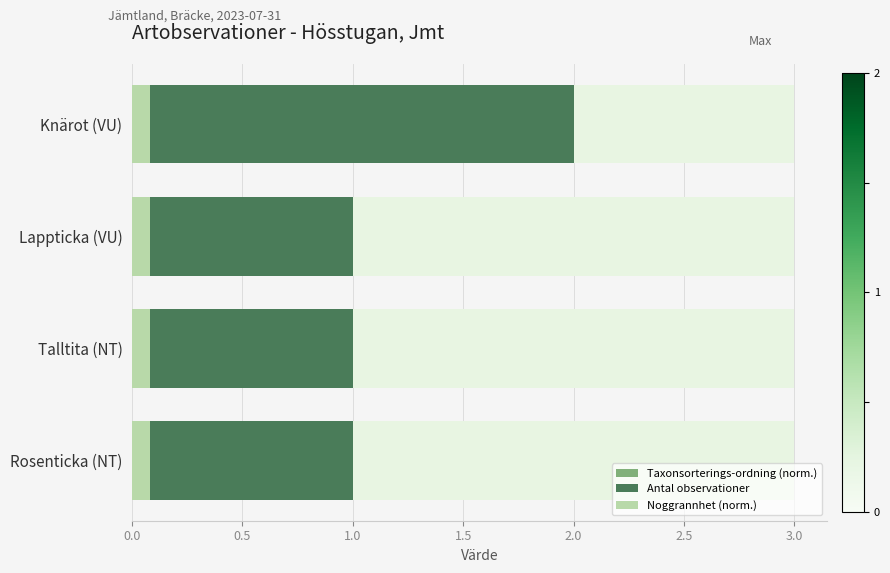

True or false: Antal observationer has a value of 0.4 at Talltita (NT).

False